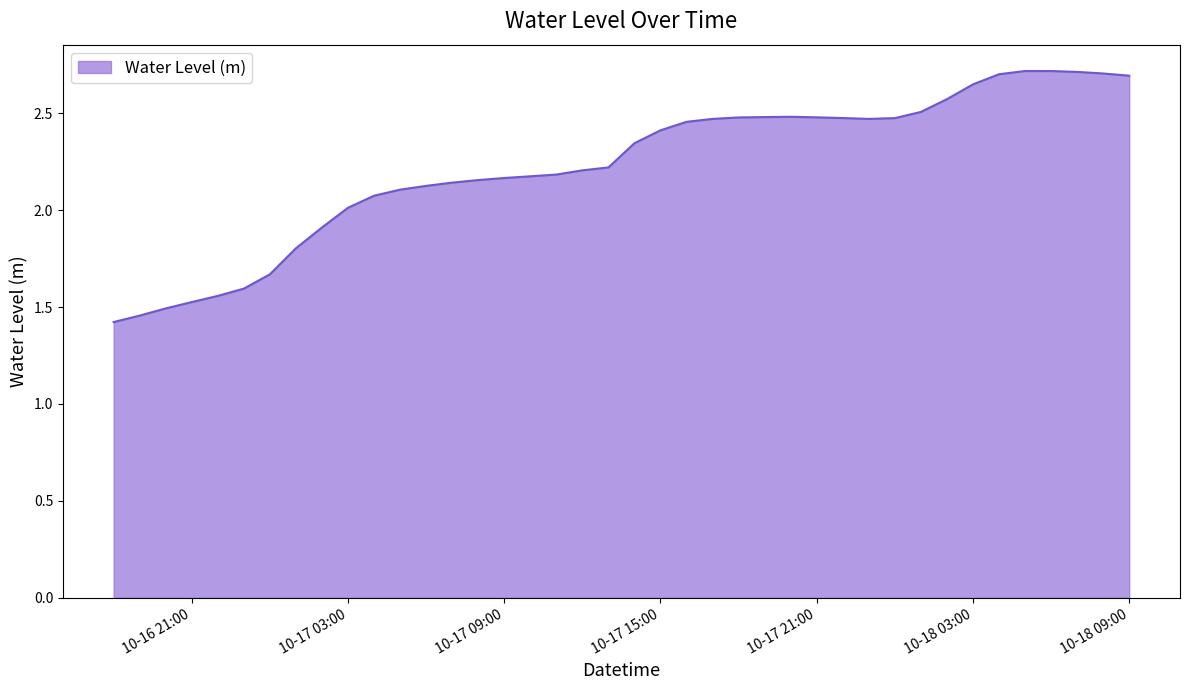

What is the difference between the maximum and minimum values?

1.3